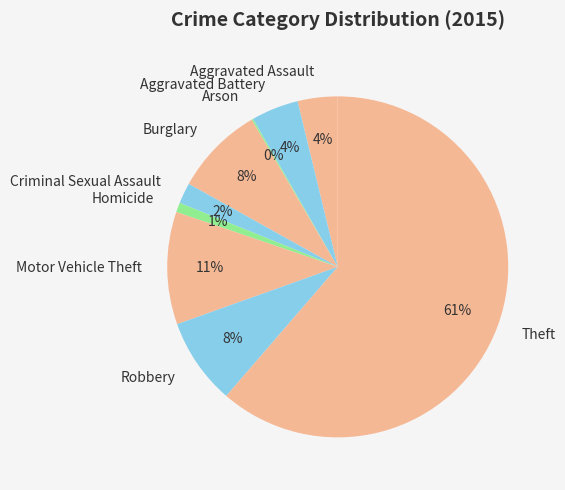

What percentage is the Aggravated Battery slice, to the nearest percent?

4%